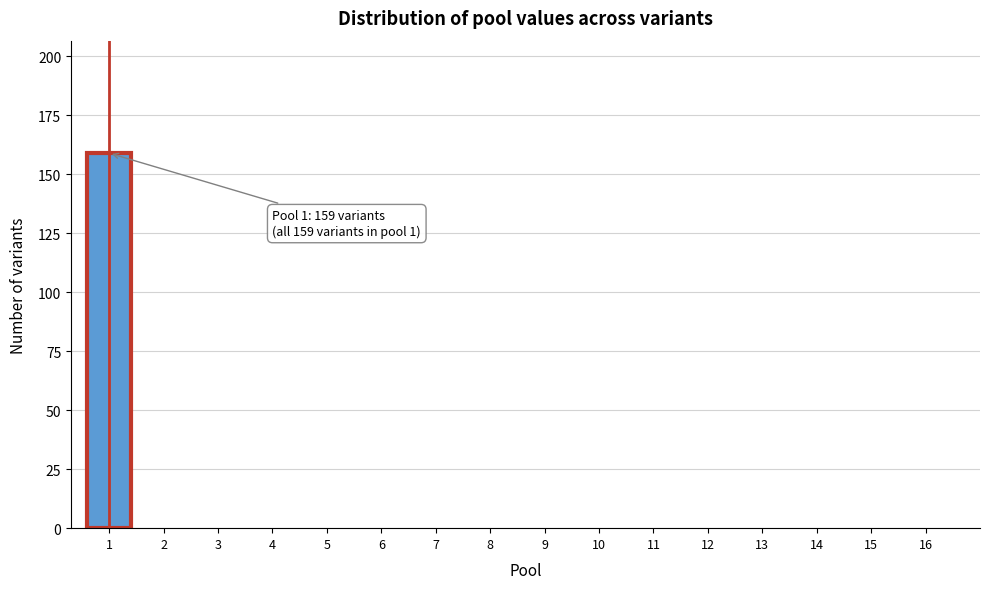

Reading left to right, extract all data points from this chart.

1=159	2=0	3=0	4=0	5=0	6=0	7=0	8=0	9=0	10=0	11=0	12=0	13=0	14=0	15=0	16=0